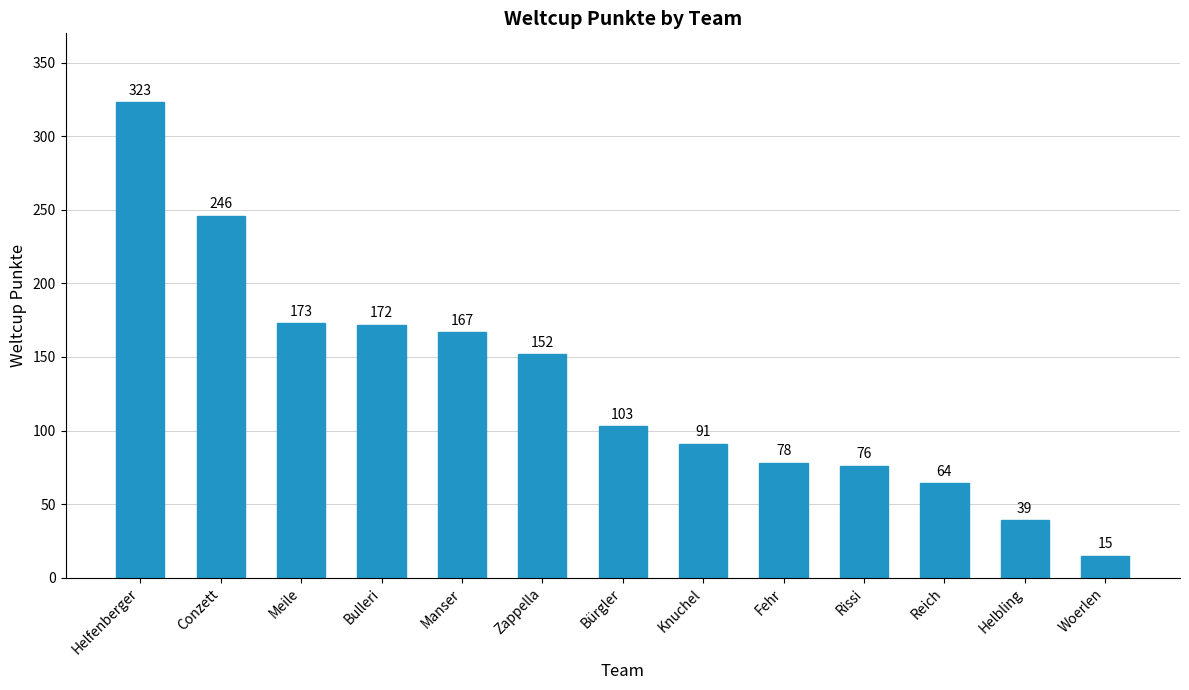

What is the value of the 9th bar from the left?

78